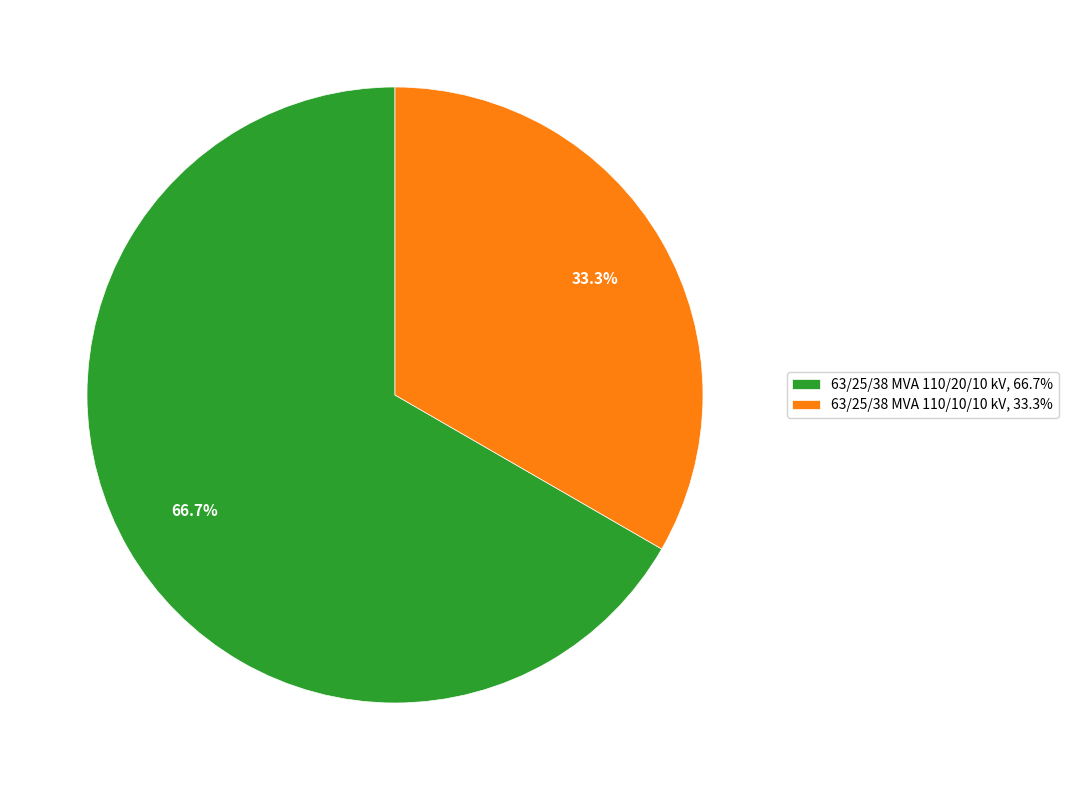

The 63/25/38 MVA 110/10/10 kV slice represents 33% of the pie. True or false?

True